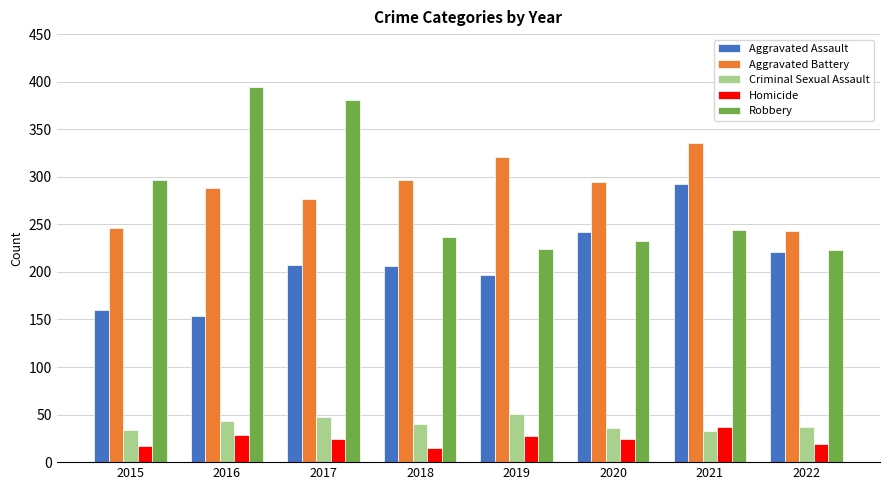

What is the difference between the highest and lowest values at 2015?

280